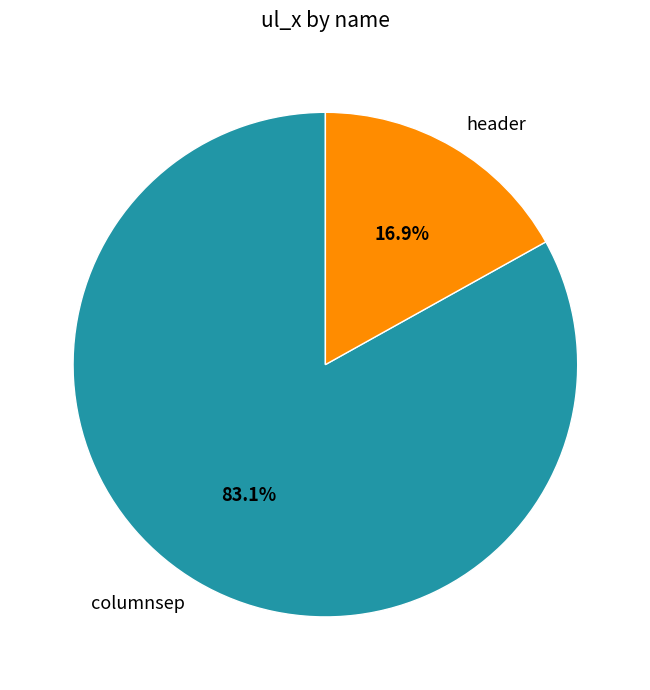

Is it true that columnsep is 91% of the pie?

False